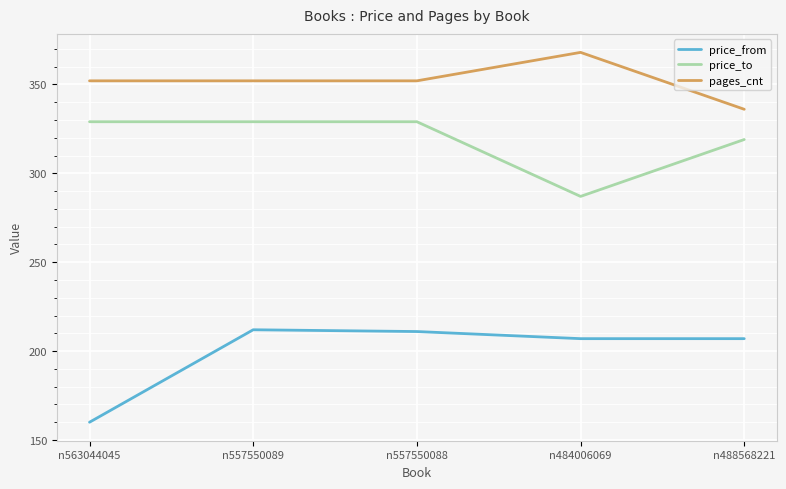

Reading right to left, extract all data points from this chart.

price_from: n488568221=207	n484006069=207	n557550088=211	n557550089=212	n563044045=160
price_to: n488568221=319	n484006069=287	n557550088=329	n557550089=329	n563044045=329
pages_cnt: n488568221=336	n484006069=368	n557550088=352	n557550089=352	n563044045=352